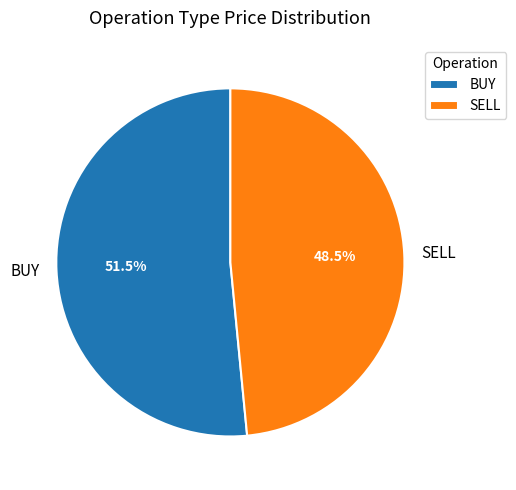

True or false: SELL accounts for 42% of the total.

False